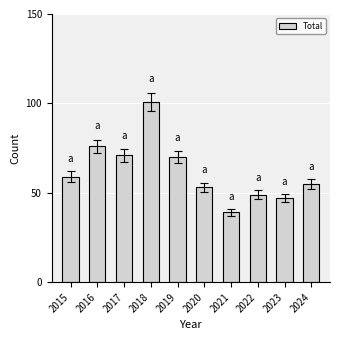

True or false: the data shows 118 at 2017.

False